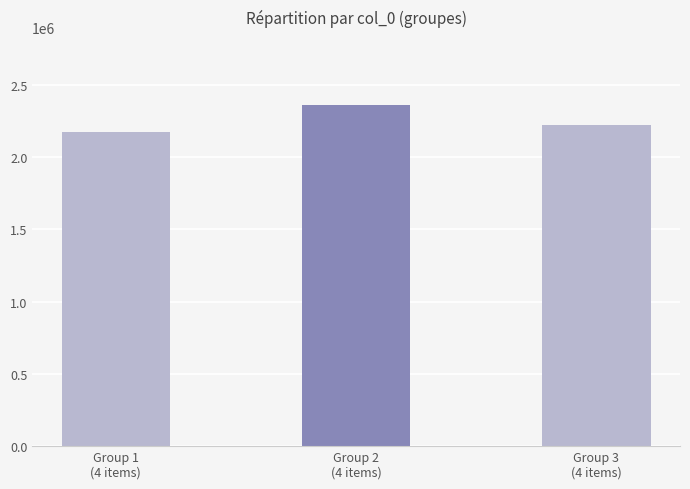

At which label is the value closest to 2269092?

Group 3
(4 items)